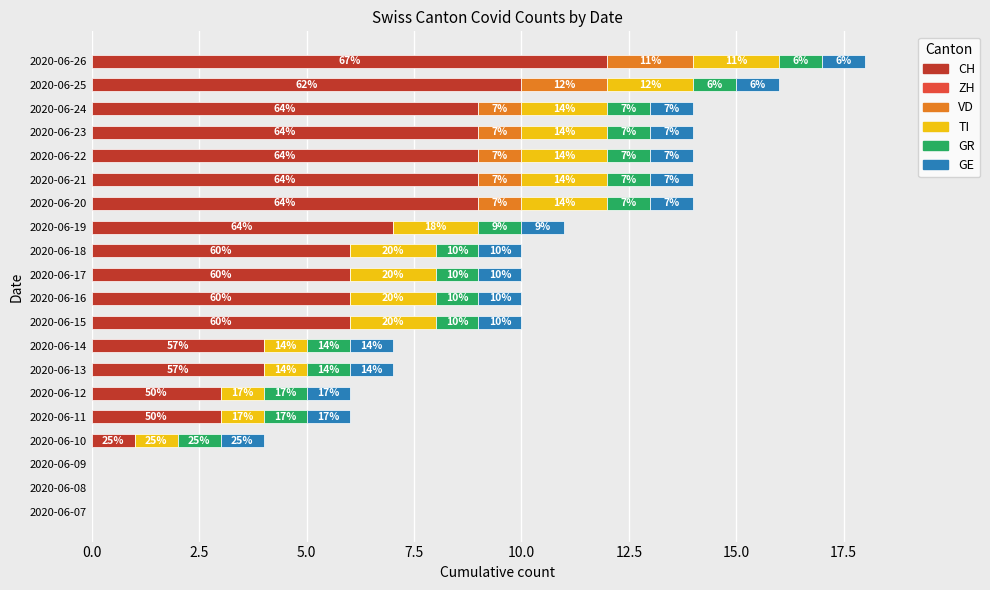

What is the sum of all VD values?

9.0